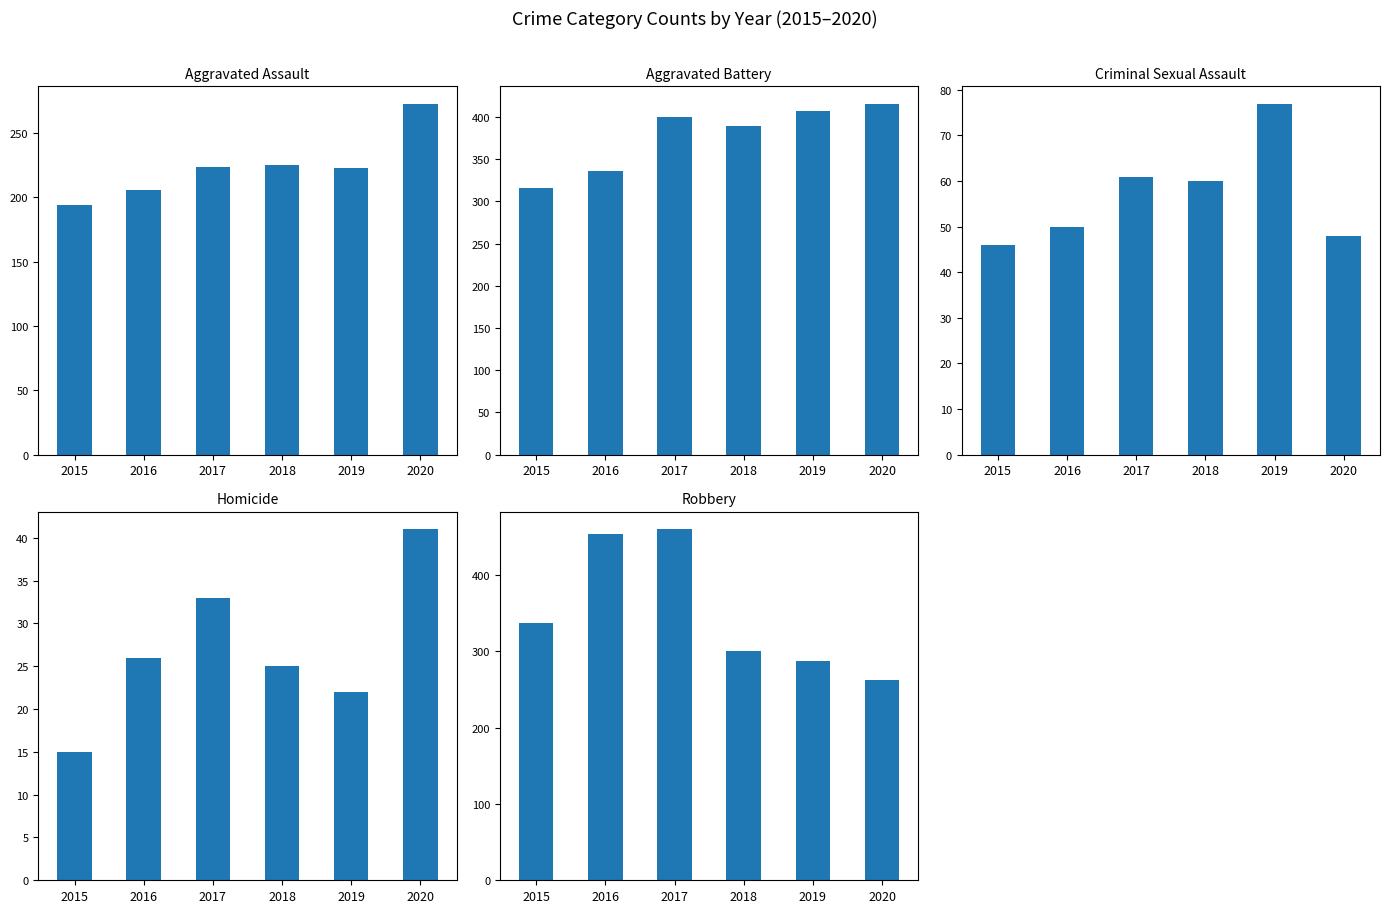

Rank the series at 2016 from lowest to highest value.

Homicide, Criminal Sexual Assault, Aggravated Assault, Aggravated Battery, Robbery